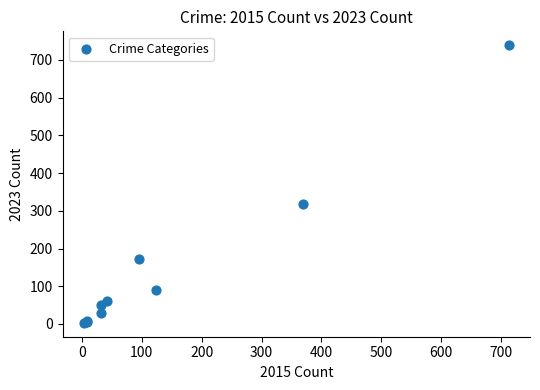

What Y value in the scatter plot is closest to 371?

319